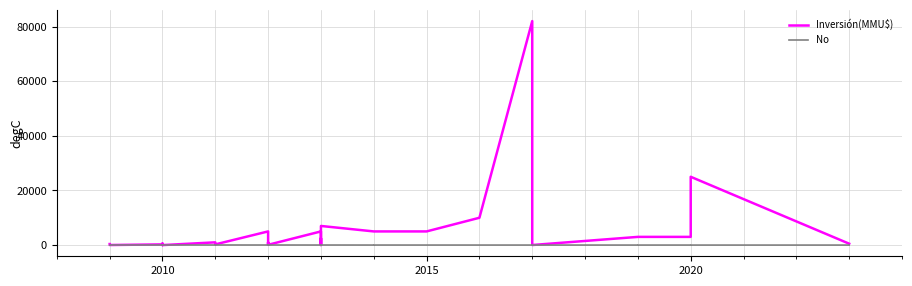

At which category does the chart reach its minimum across all series?

2010